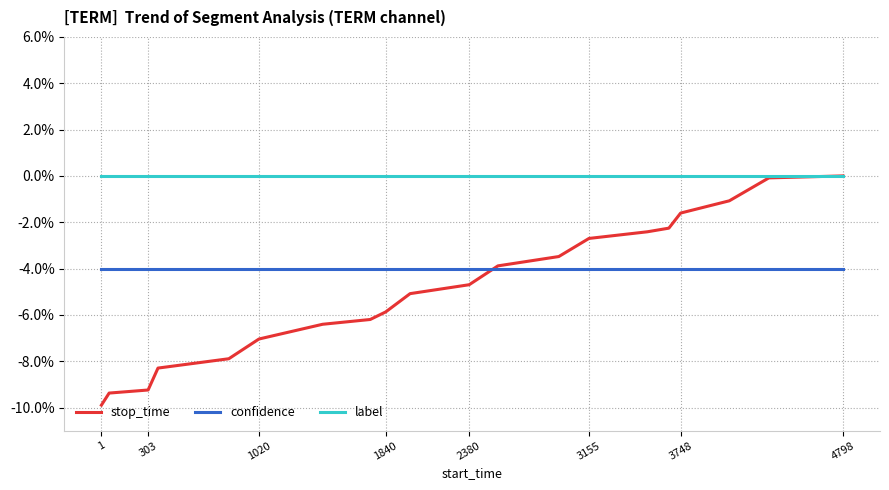

Which series has the largest range (max minus min)?

stop_time